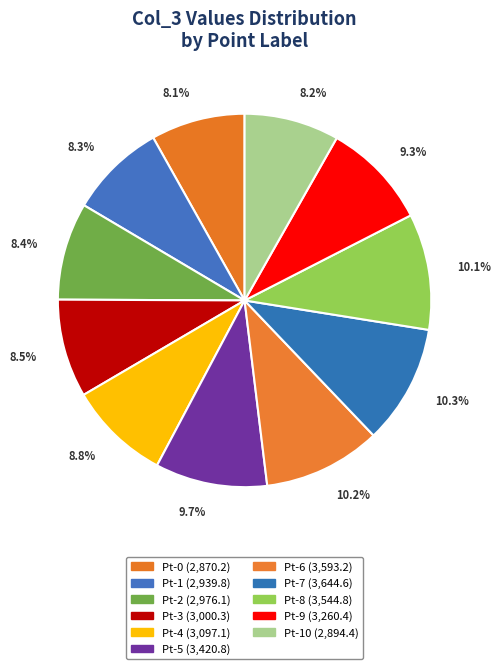

What is the smallest slice in the pie chart?

Pt-0